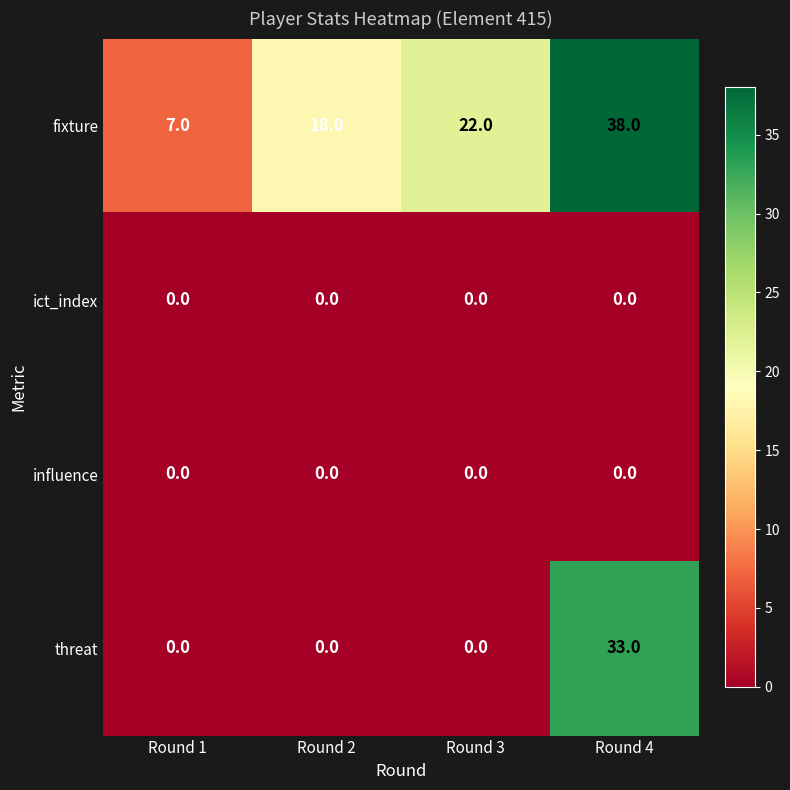

Is it true that influence equals 0 at Round 2?

True